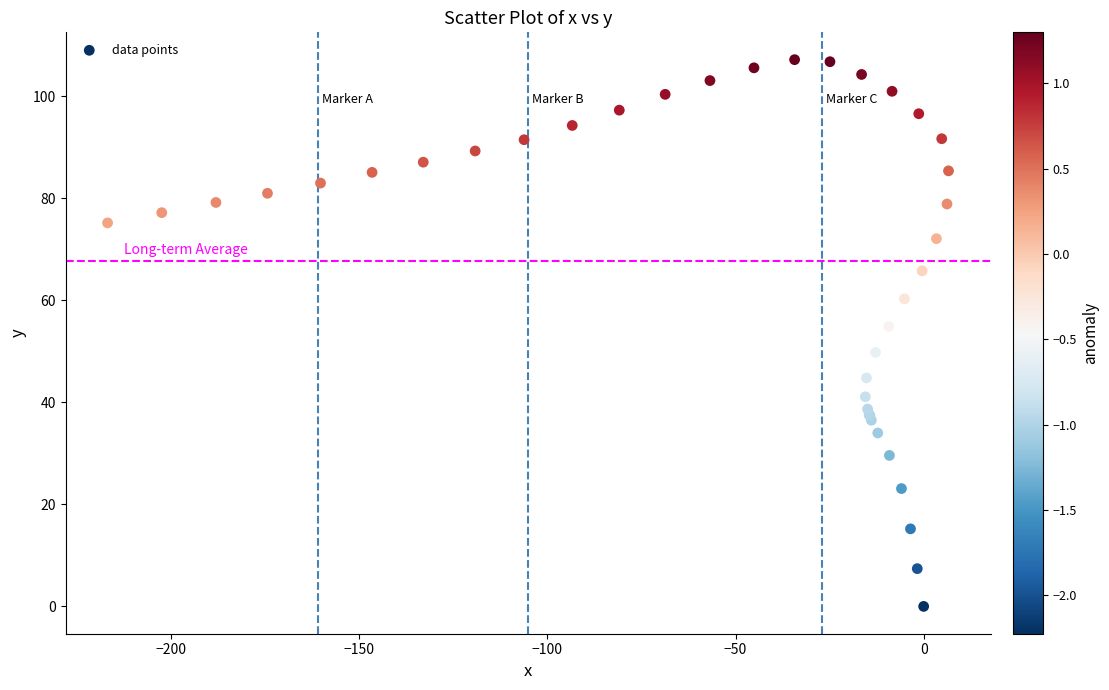

What Y value in the scatter plot is closest to 53?

54.9